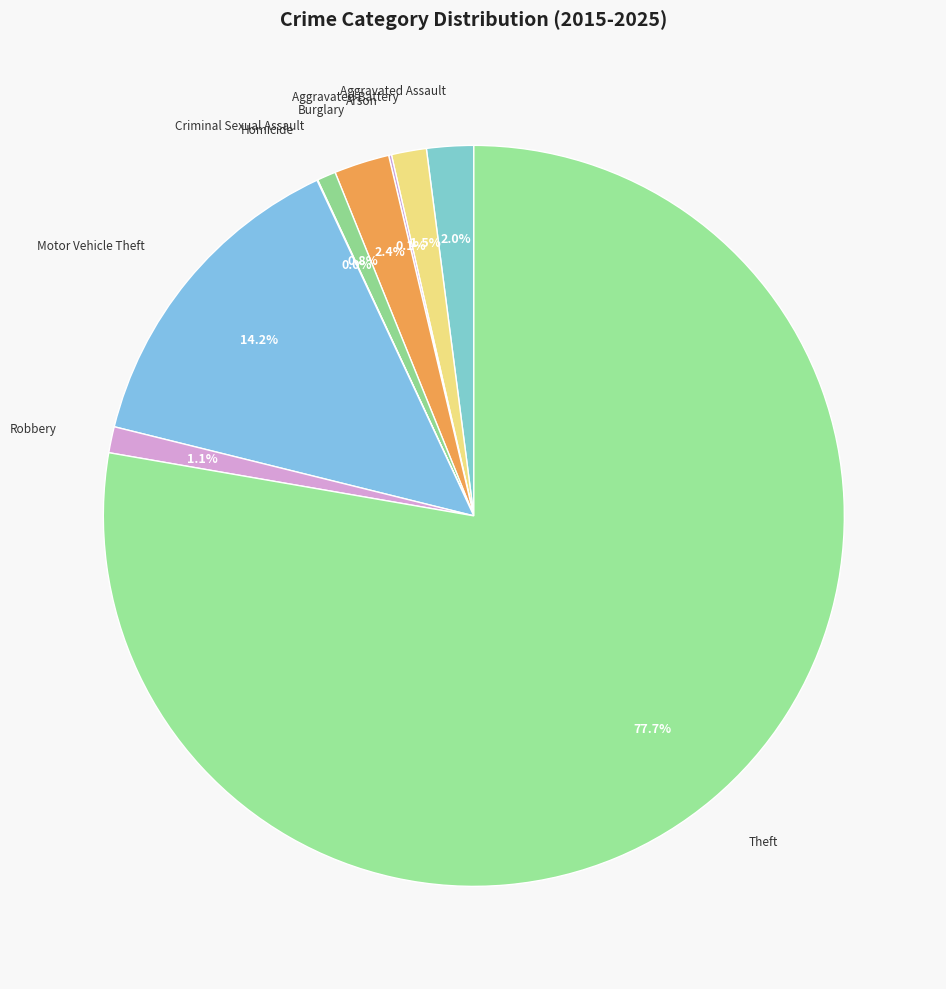

Which category has the biggest portion of the pie?

Theft